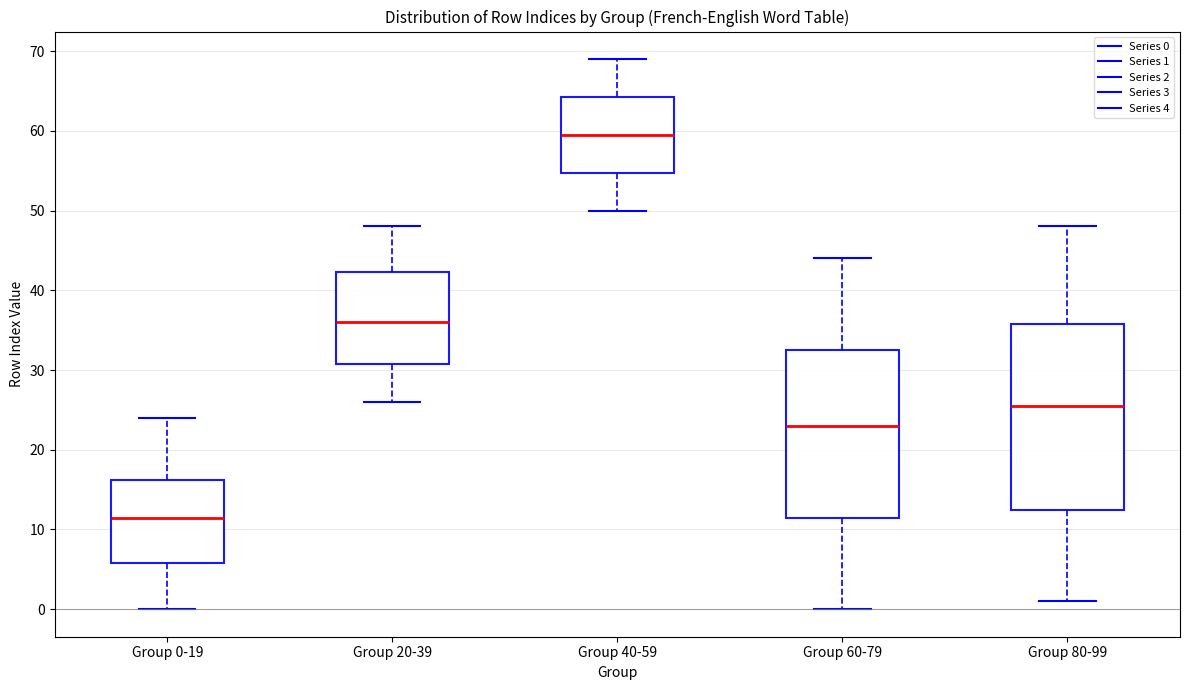

Reading left to right, read every box against the y-axis: the position of its median line, the range the box covers, and the ends of its whiskers. The values are not printed on the chart, so give them approximately, as read against the axis.

Group 0-19: median 12, box 6 to 16, whiskers 0 to 24
Group 20-39: median 36, box 31 to 42, whiskers 26 to 48
Group 40-59: median 60, box 55 to 64, whiskers 50 to 69
Group 60-79: median 23, box 12 to 33, whiskers 0 to 44
Group 80-99: median 26, box 13 to 36, whiskers 1 to 48